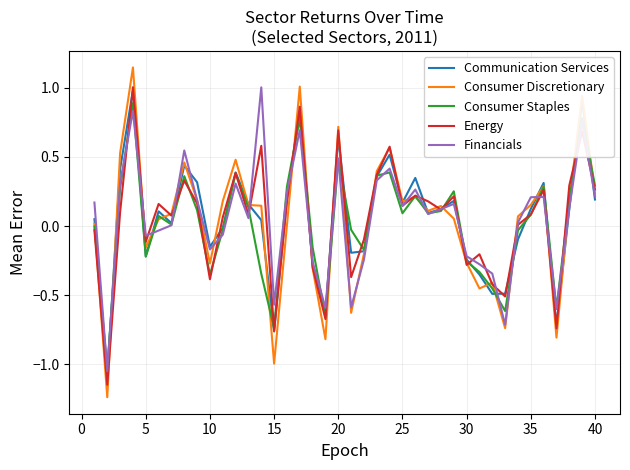

Which series has the largest range (max minus min)?

Consumer Discretionary